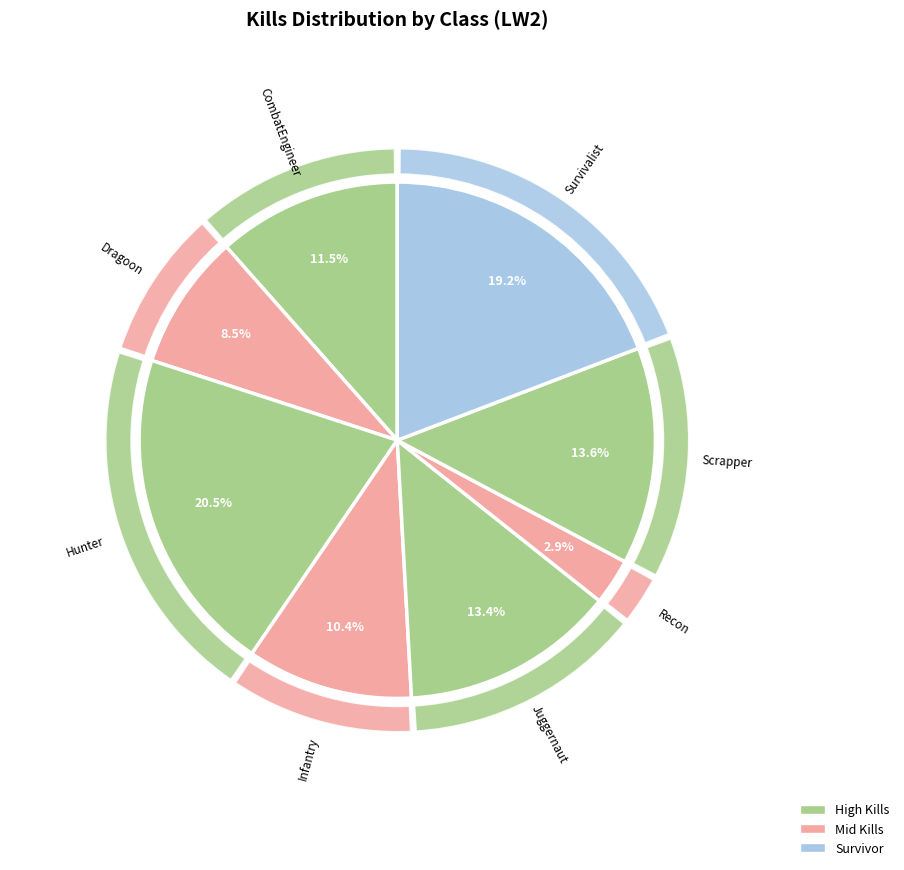

Does any single category account for the majority?

No